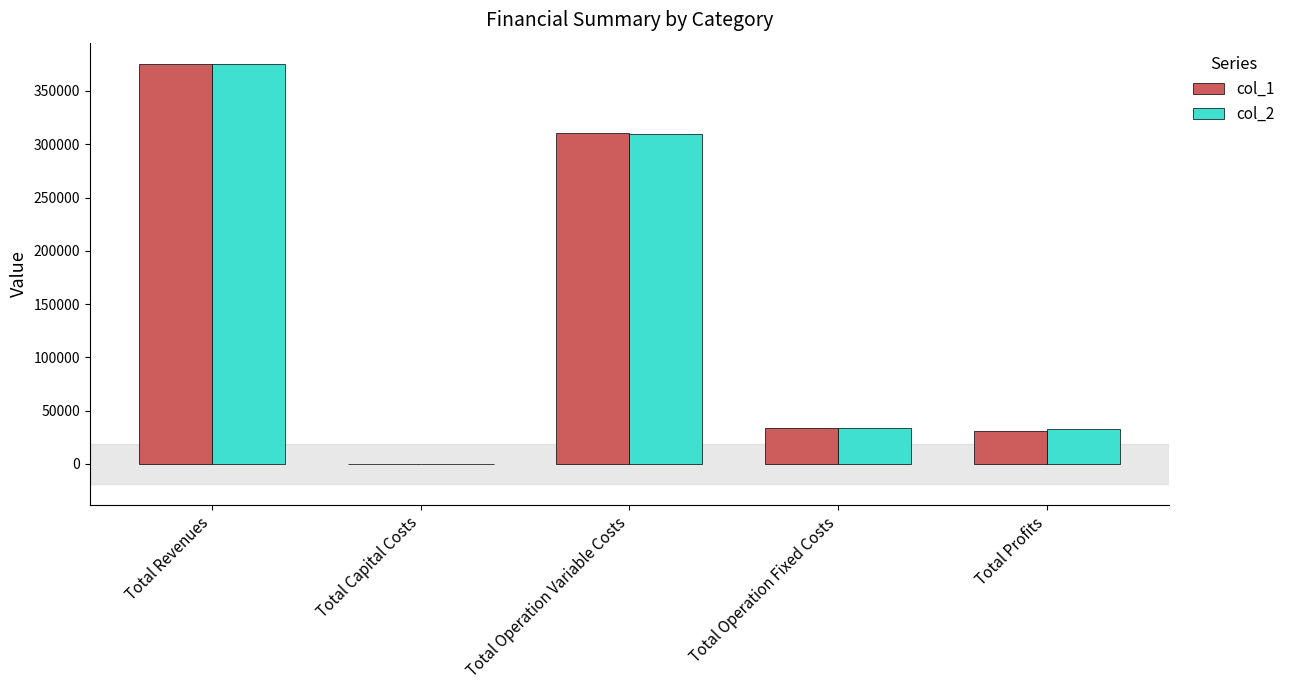

Between Total Operation Variable Costs and Total Profits, which series saw the biggest shift?

col_1